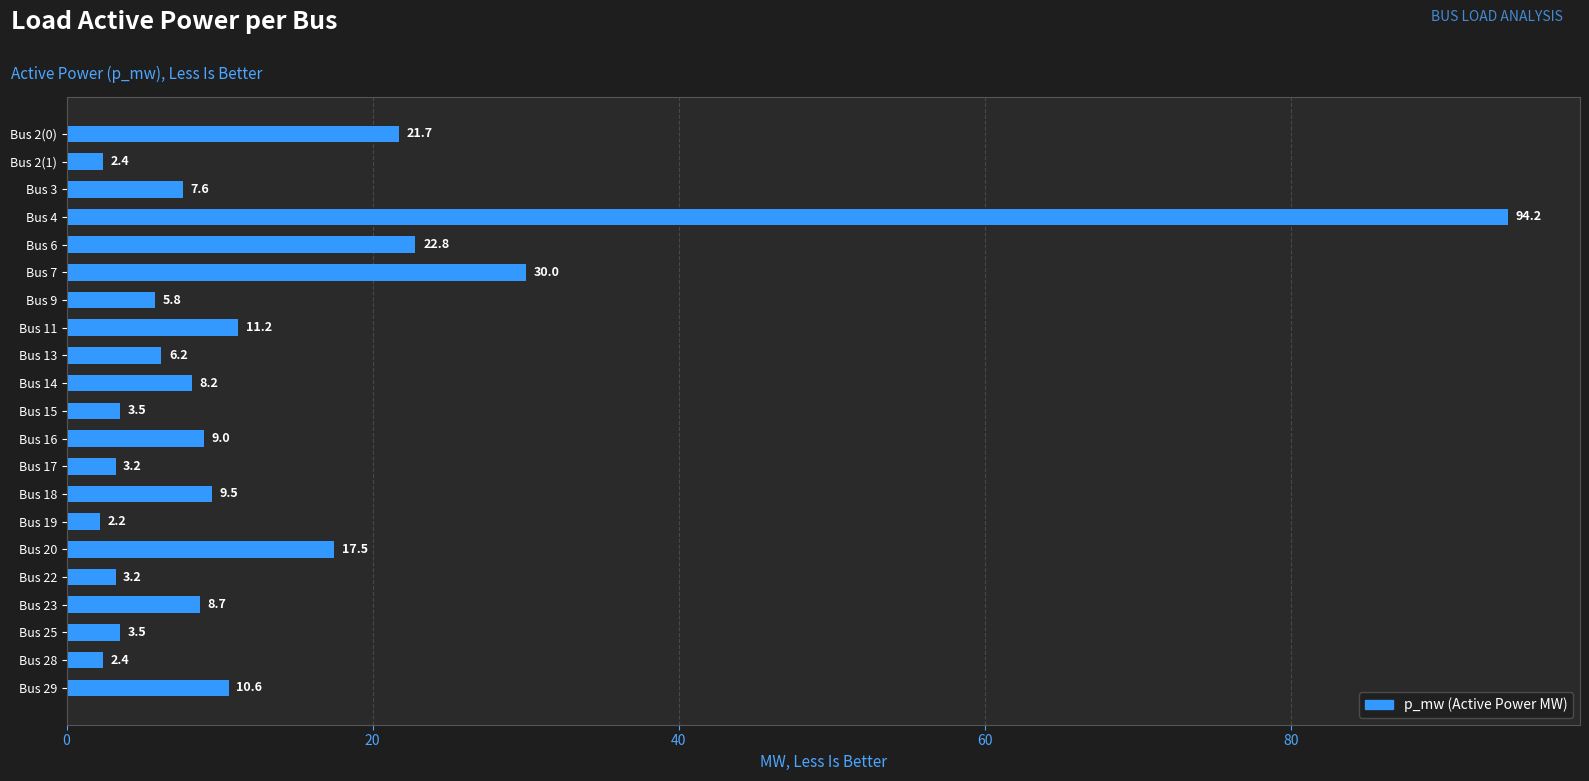

Approximately how many times larger is the value at Bus 2(0) compared to Bus 22?

6.8